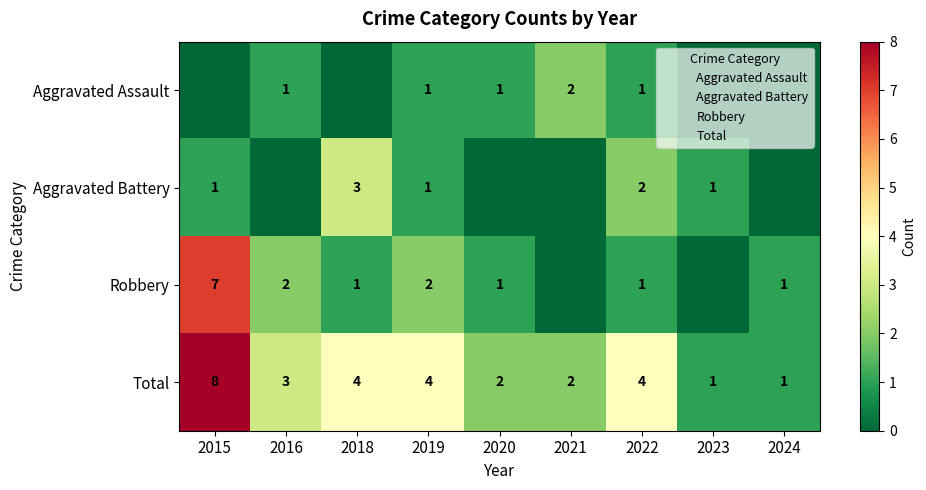

Where does the Aggravated Battery series first go above 1?

2018